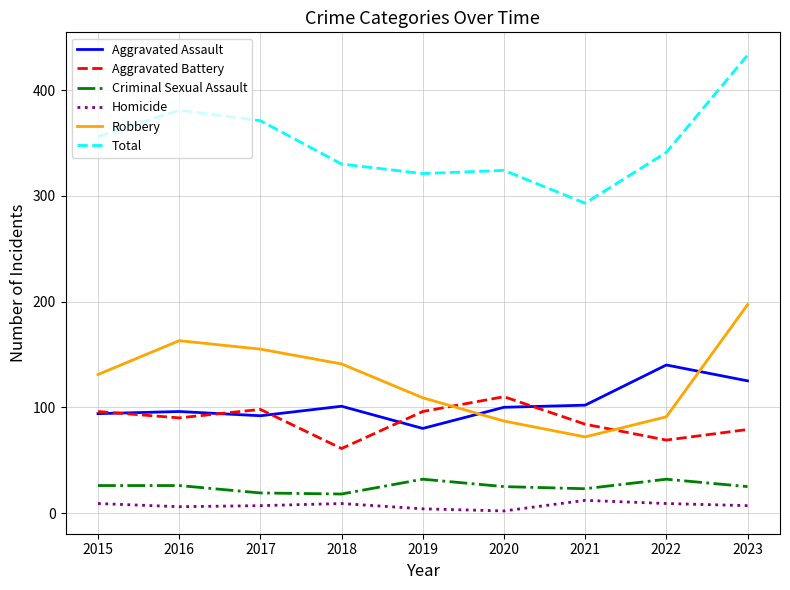

True or false: Total and Homicide cross at least once.

False